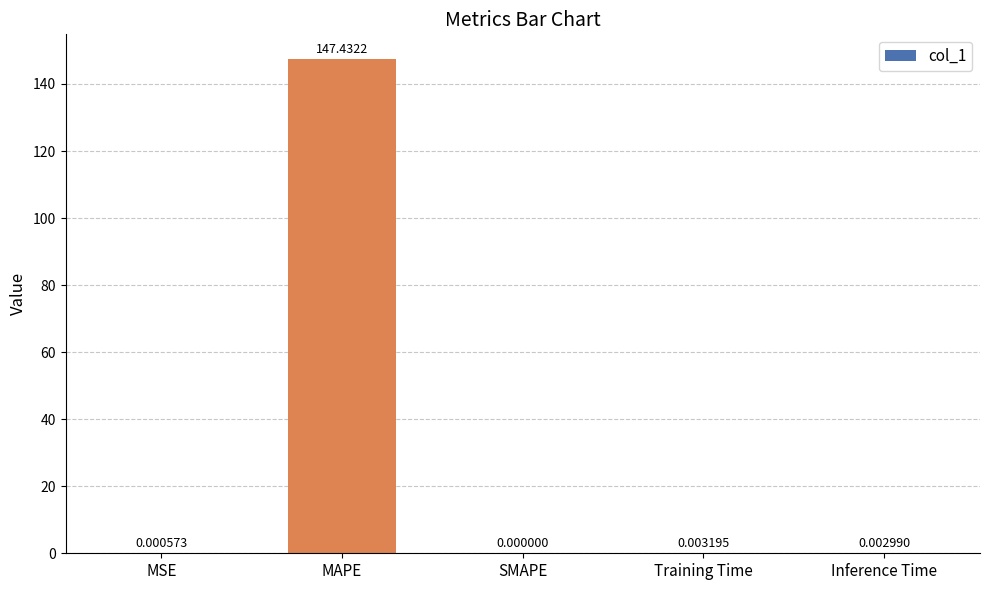

What is the sum of the values at MAPE and Inference Time?

147.4